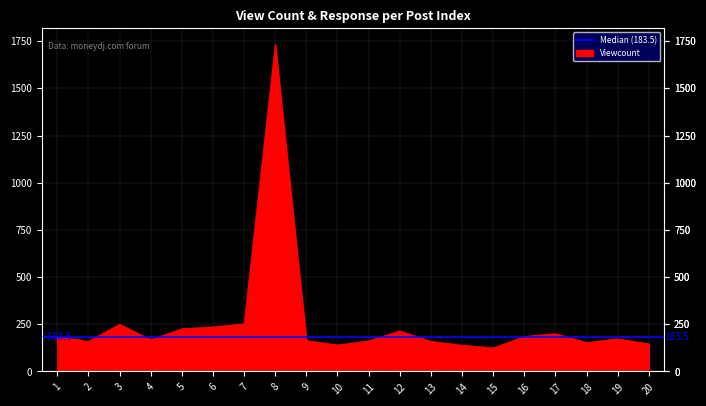

Rank the categories by value from lowest to highest.

15, 14, 10, 20, 18, 2, 13, 11, 9, 4, 19, 1, 16, 17, 12, 5, 6, 3, 7, 8